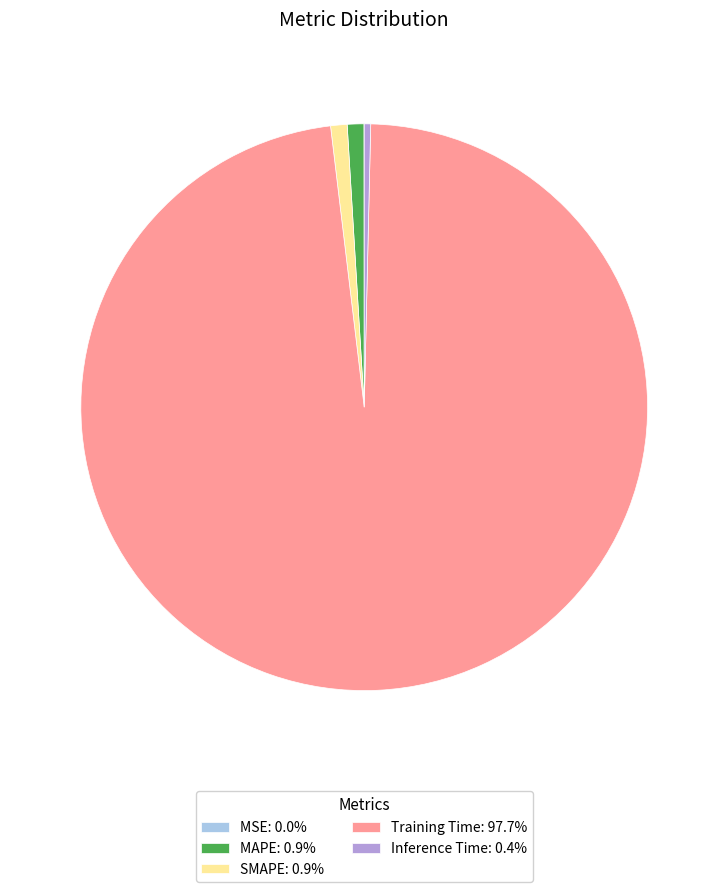

What is the majority slice?

Training Time